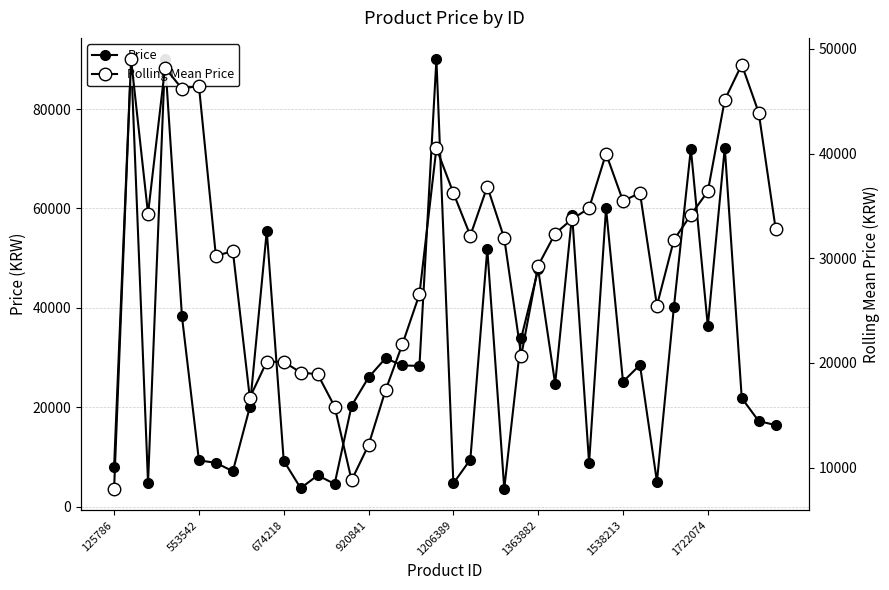

What is the maximum value for Rolling Mean Price?

49000.0